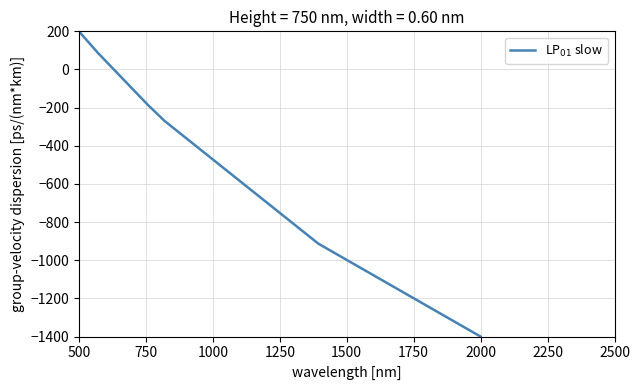

How many values are above zero?

2